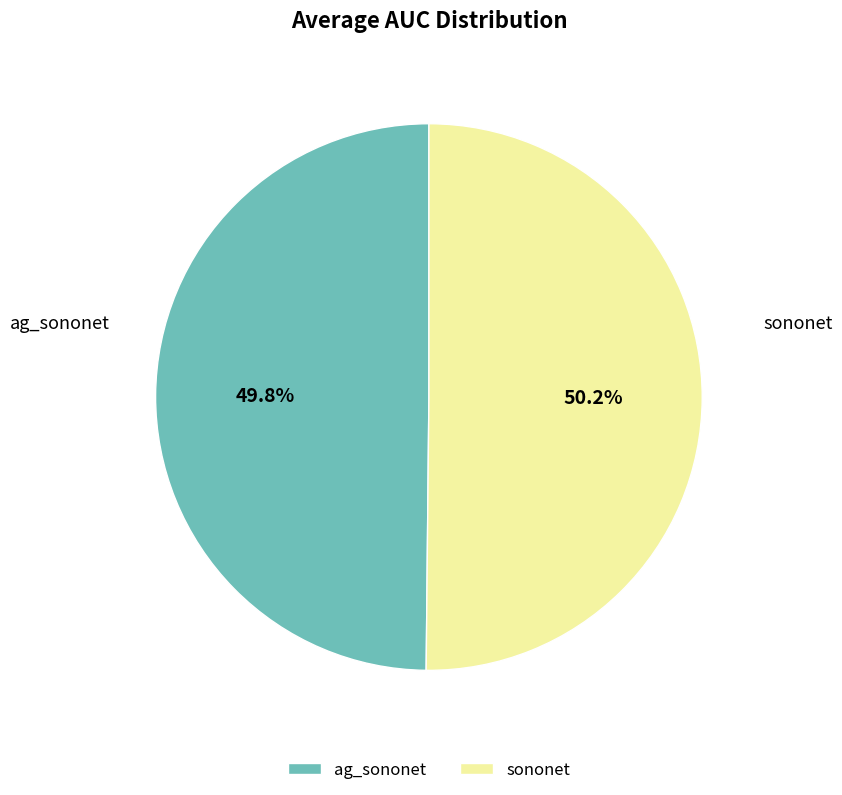

Is there any slice that represents more than half of the pie?

Yes